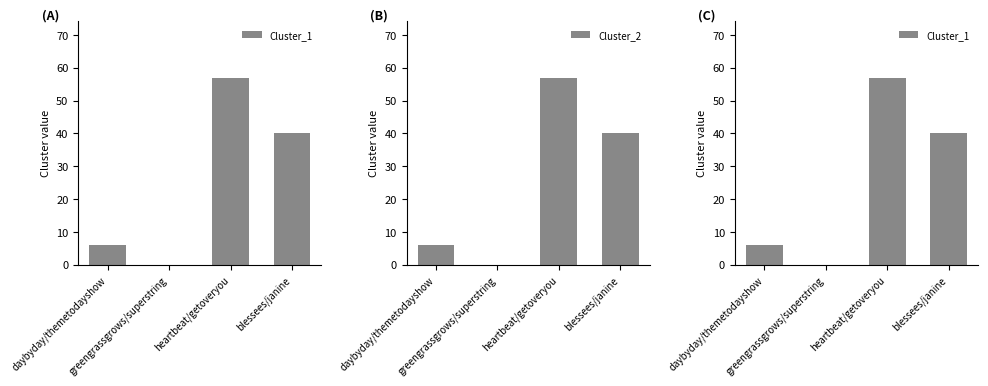

What is the average value of the Cluster_1 series?

26